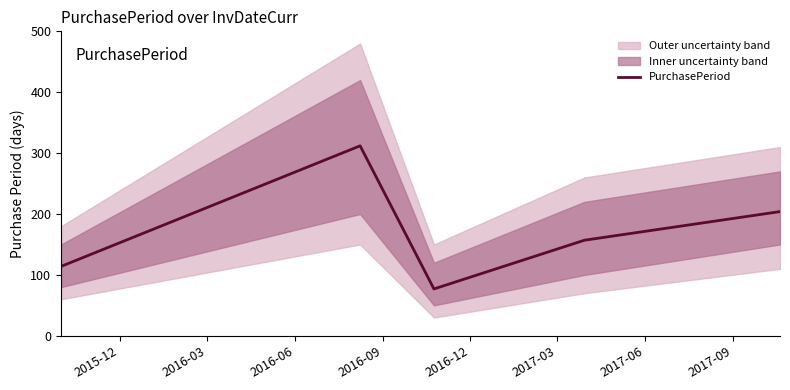

What is the maximum value shown in the chart?

312